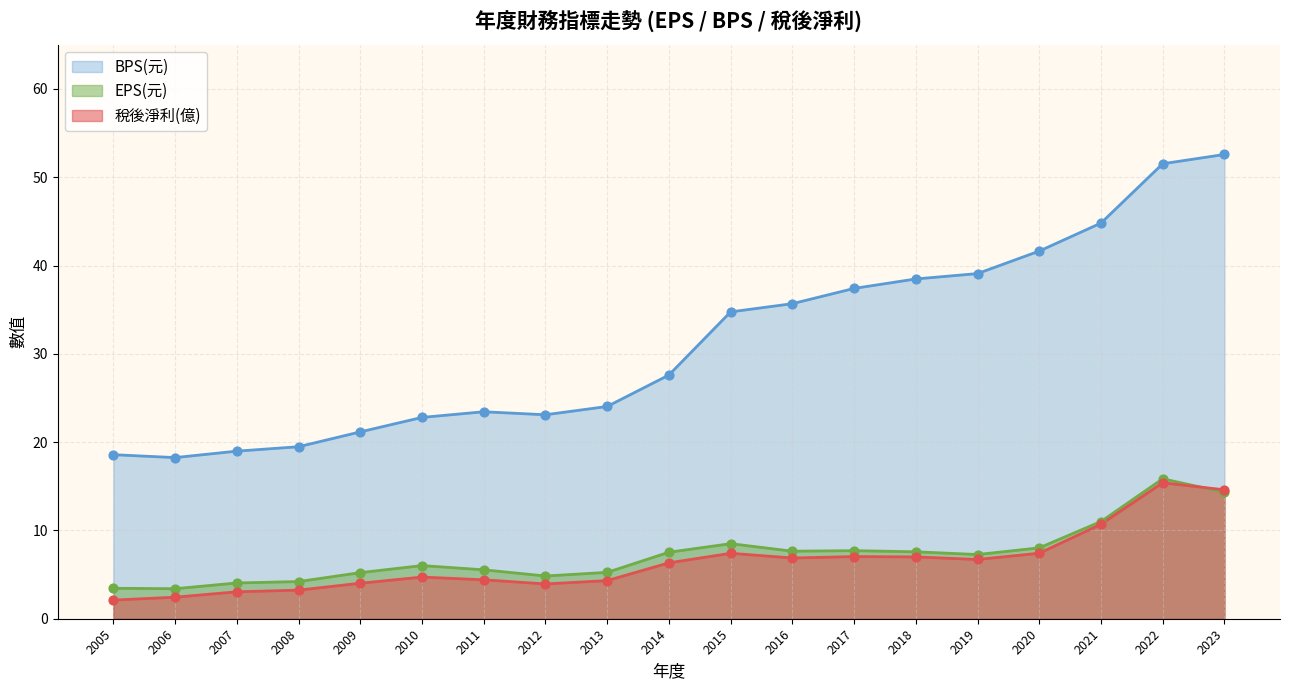

Which series reaches the maximum Y coordinate?

BPS(元)